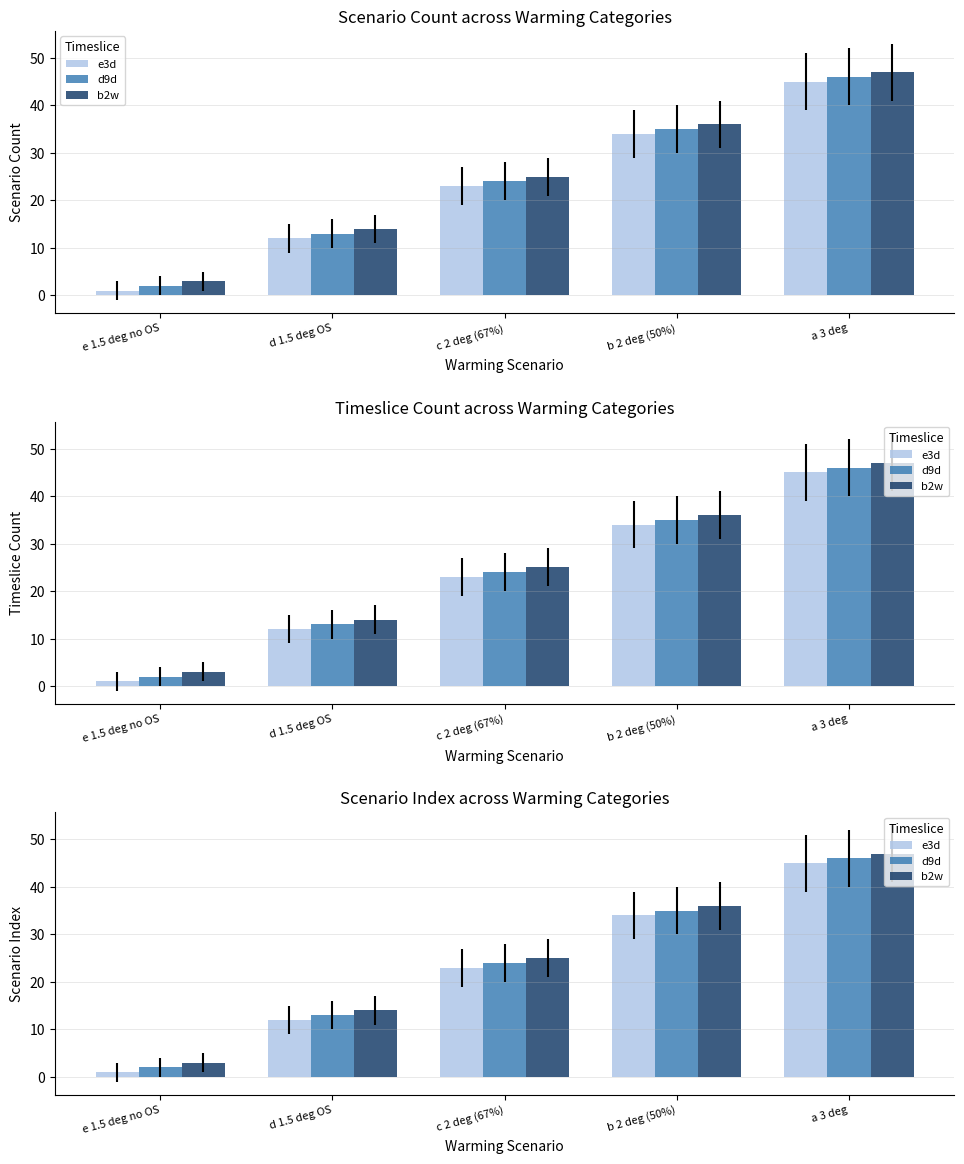

At which category is the sum across all series the highest?

a 3 deg